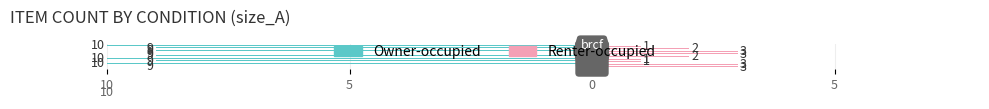

What are all the series names shown in the legend?

Owner-occupied, Renter-occupied